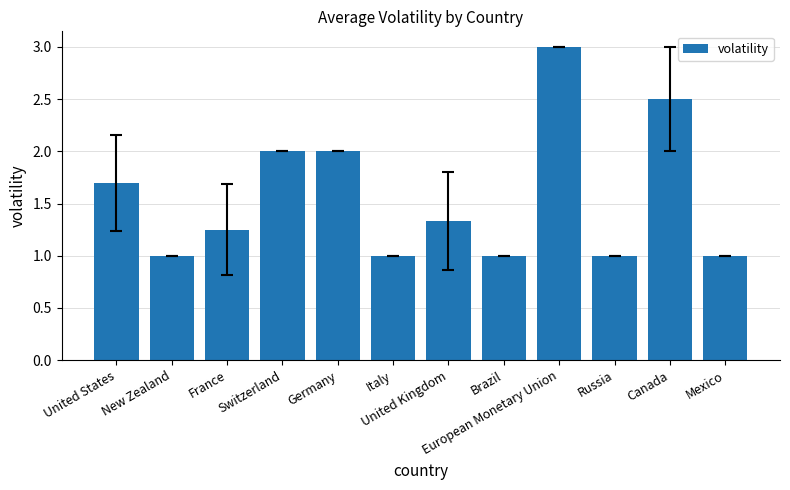

What is the approximate value at Switzerland?

2.0